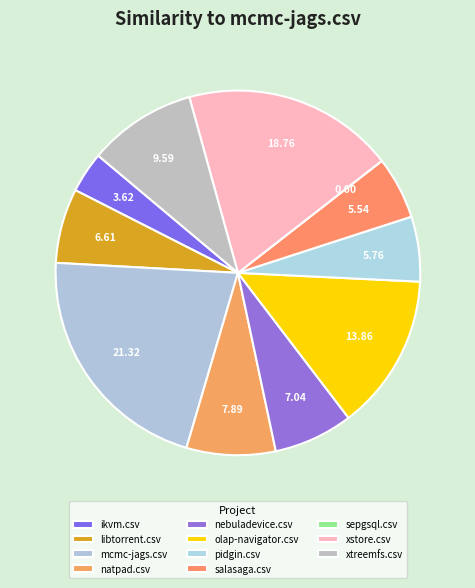

What is the smallest slice in the pie chart?

sepgsql.csv